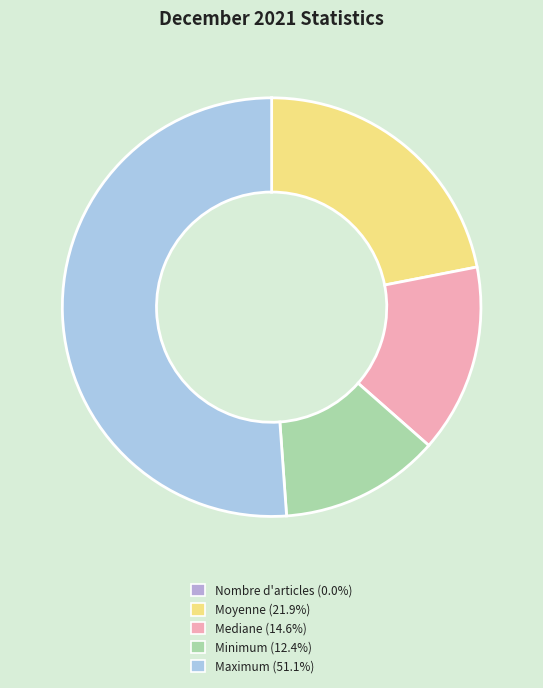

What percentage is NOT represented by Nombre d'articles?

100.0%